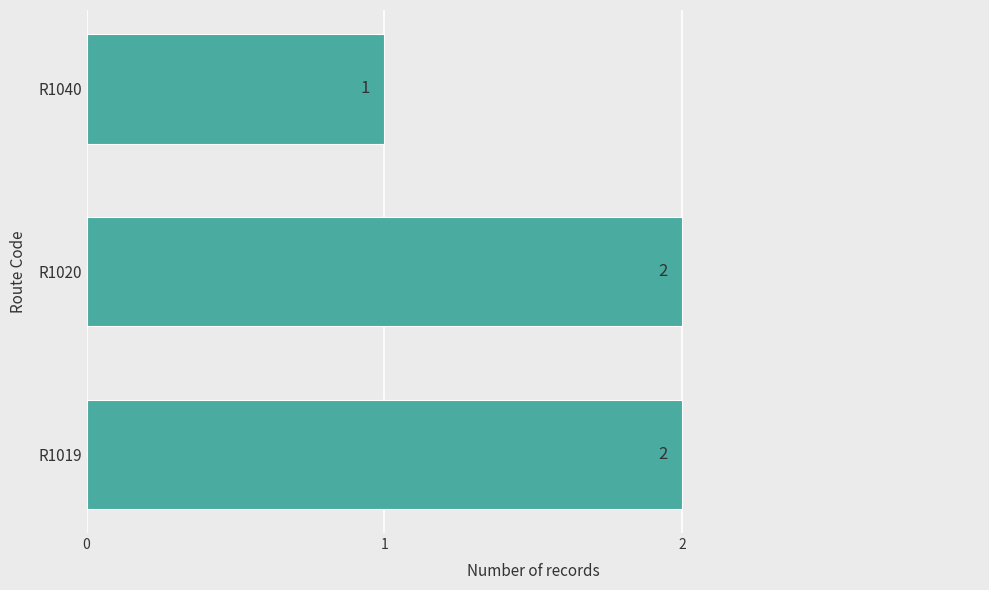

At which label is the value closest to 1?

R1040